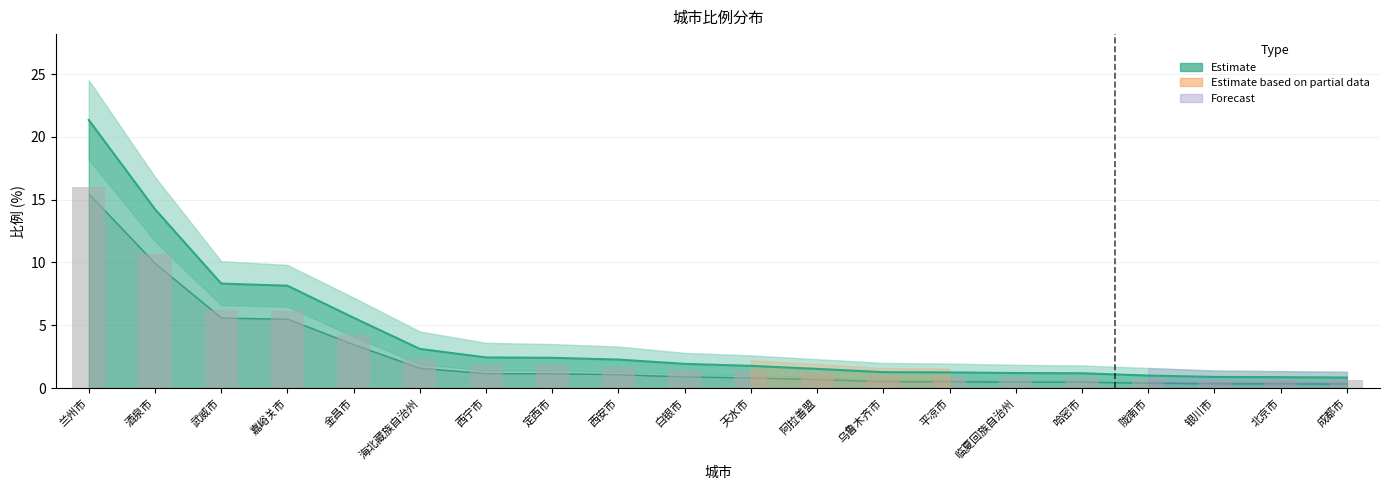

Reading left to right, transcribe all the data shown in this chart.

21.3	14.2	8.3	8.2	5.6	3.1	2.4	2.4	2.3	1.9	1.8	1.5	1.3	1.2	1.2	1.2	1.0	0.9	0.9	0.8